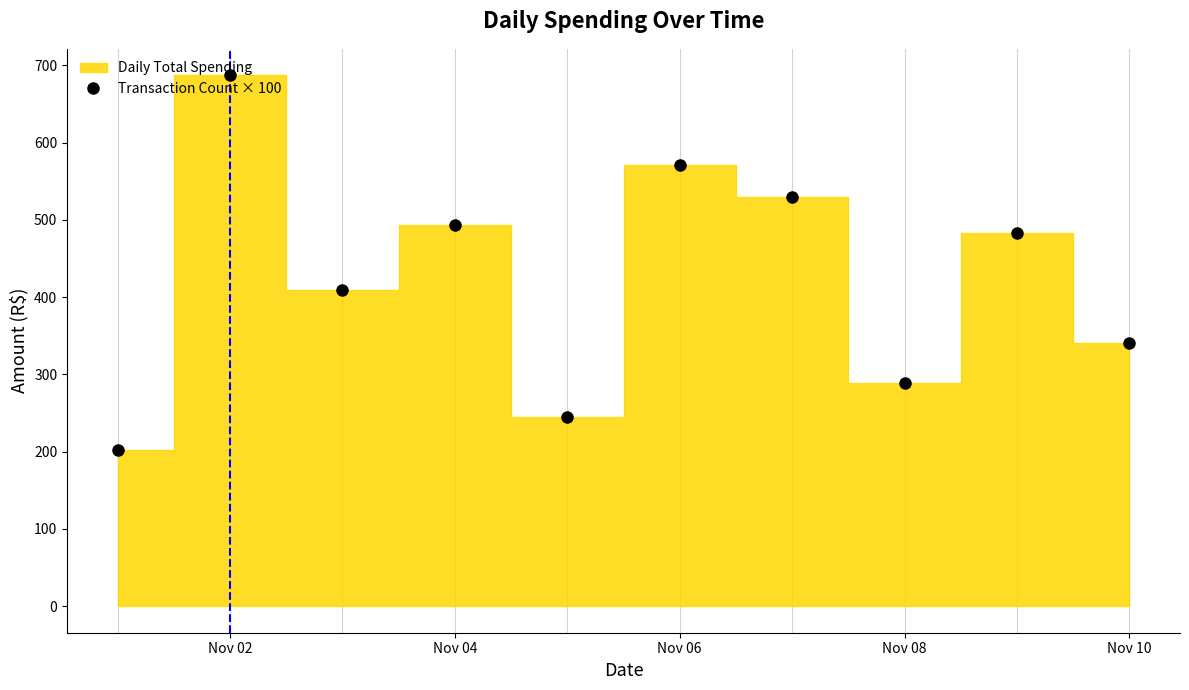

What is the highest value of the Transaction Count × 100 series?

687.1